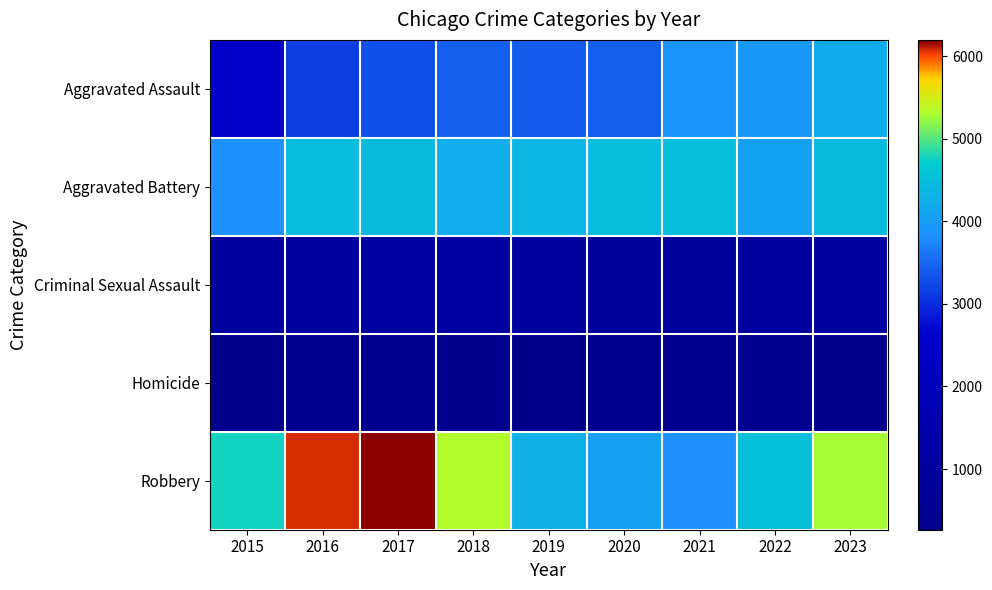

Reading left to right, extract all data points from this chart.

Aggravated Assault: 2015=2473	2016=3147	2017=3294	2018=3438	2019=3371	2020=3424	2021=3896	2022=3947	2023=4213
Aggravated Battery: 2015=3854	2016=4481	2017=4431	2018=4248	2019=4384	2020=4499	2021=4484	2022=4074	2023=4434
Criminal Sexual Assault: 2015=982	2016=1068	2017=1115	2018=1109	2019=1072	2020=862	2021=943	2022=1007	2023=991
Homicide: 2015=266	2016=386	2017=400	2018=314	2019=282	2020=443	2021=436	2022=384	2023=353
Robbery: 2015=4771	2016=6067	2017=6196	2018=5330	2019=4285	2020=4055	2021=3823	2022=4515	2023=5292